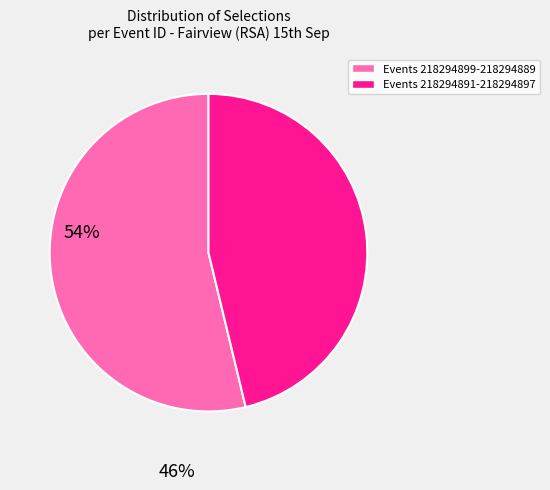

Does any single category account for the majority?

Yes